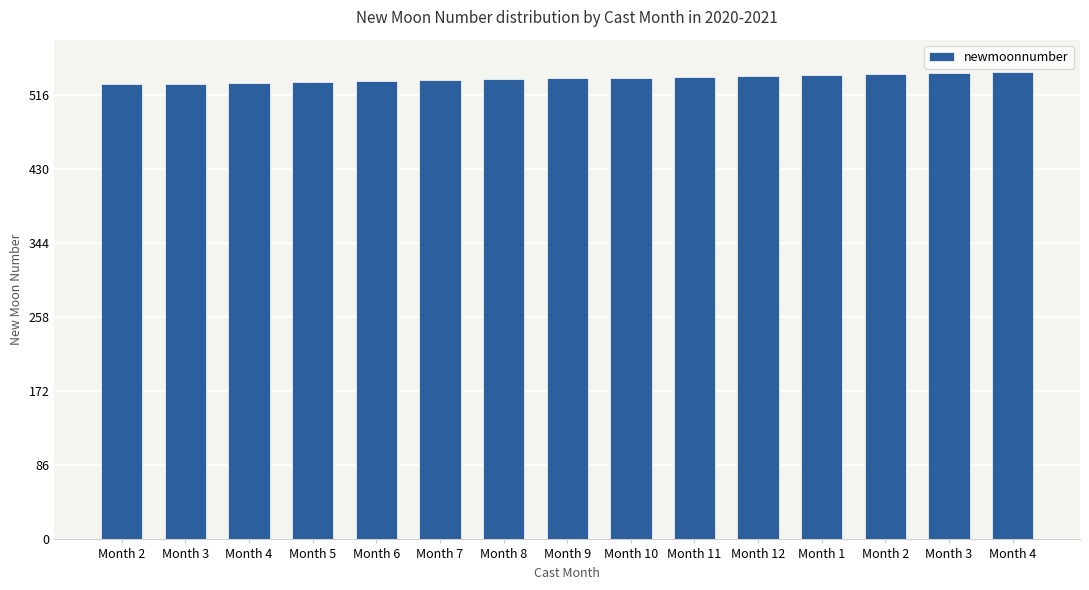

The value at Month 6 is 532. True or false?

True